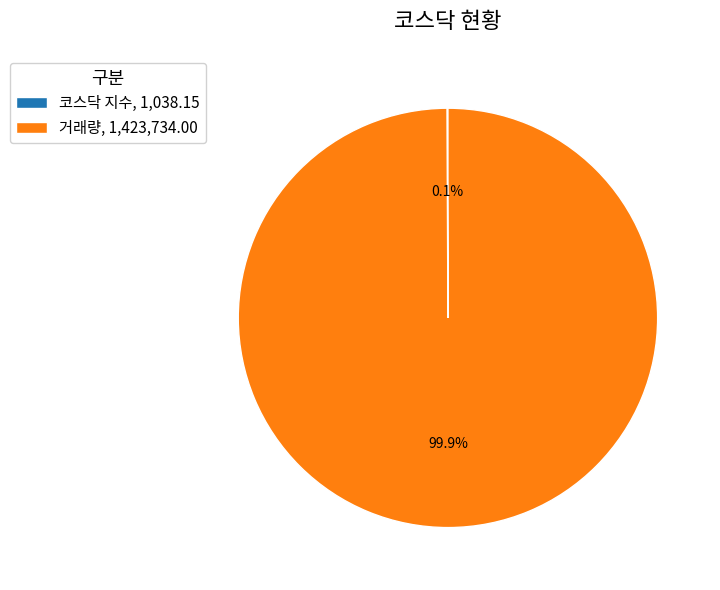

Which slice is the largest?

거래량